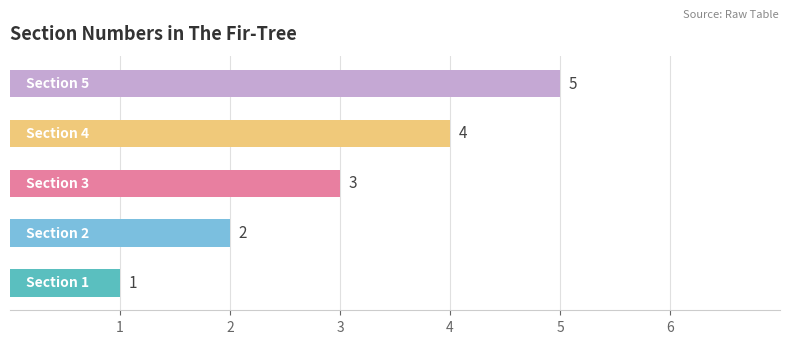

What is the greatest value displayed?

5